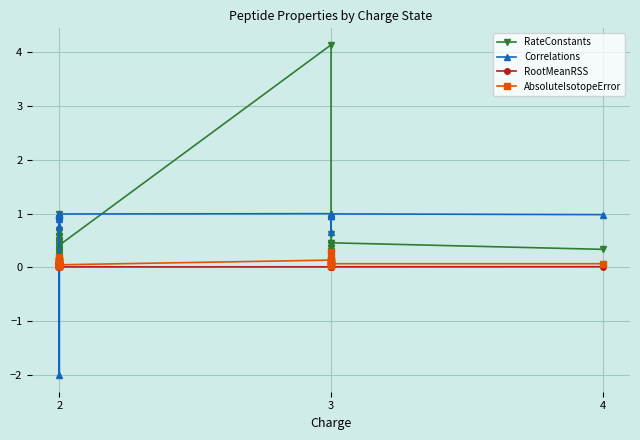

In Correlations, how many points are higher than both neighbors (excluding endpoints)?

14